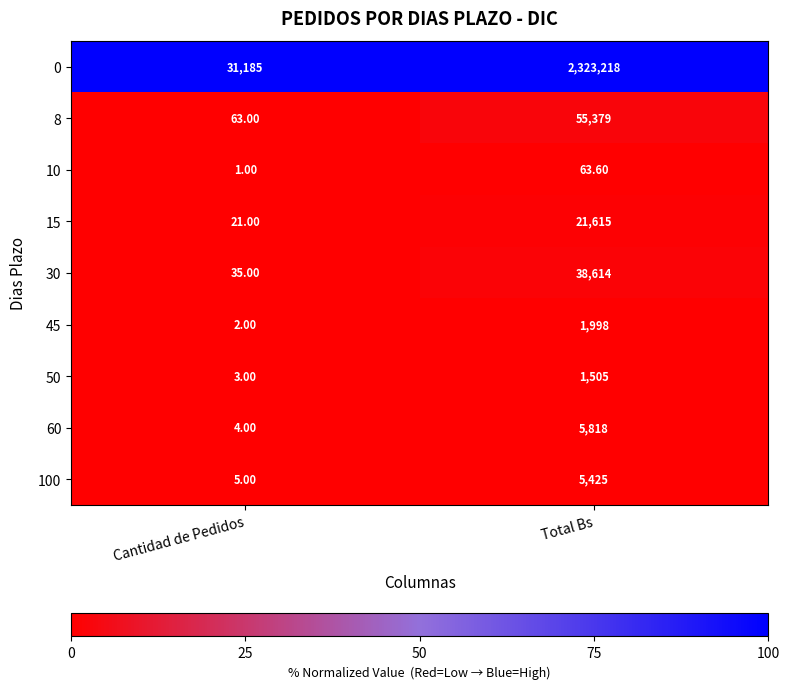

What is the total value across all series at Total Bs?

2453635.6